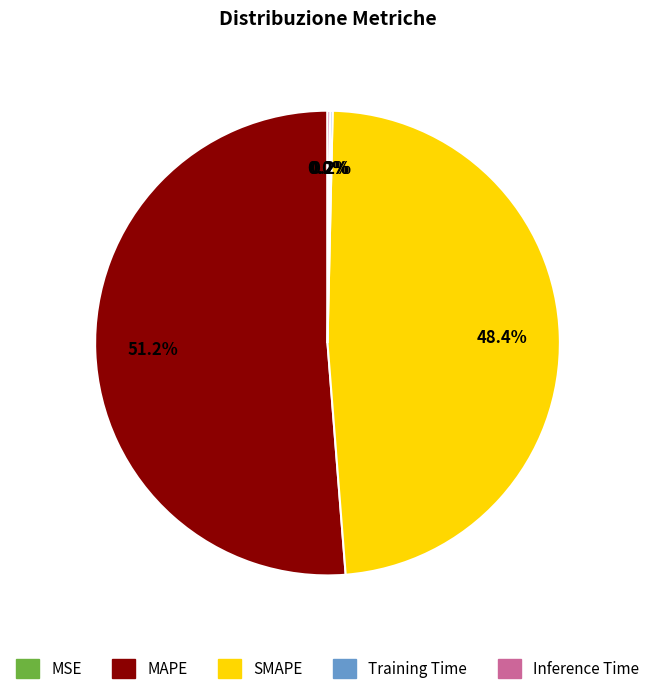

What percentage is NOT represented by SMAPE?

51.6%